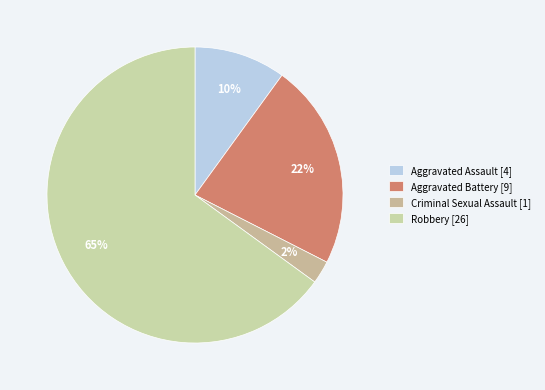

How many slices are in this pie chart?

4